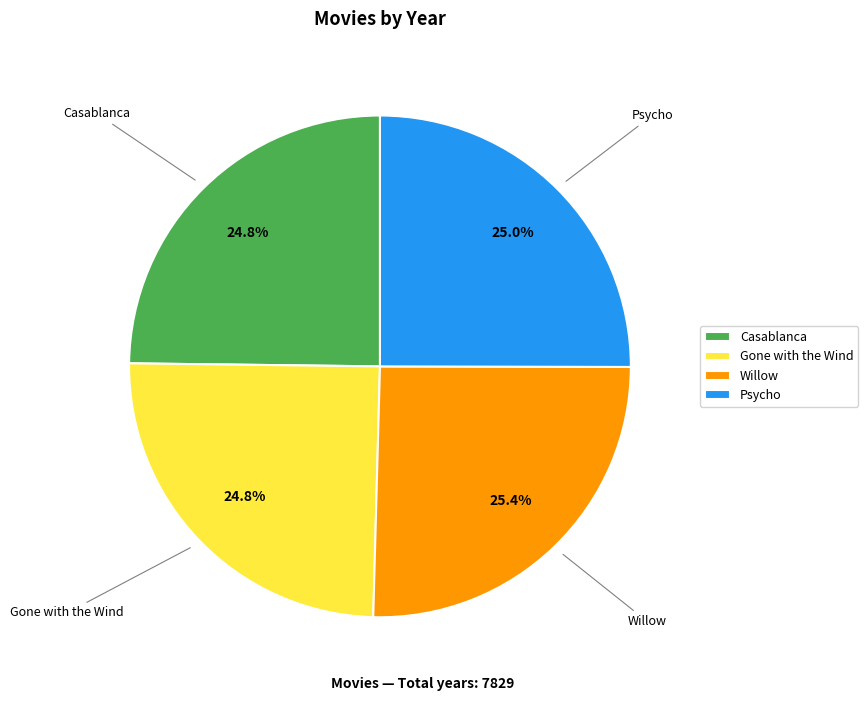

Does any single category account for the majority?

No